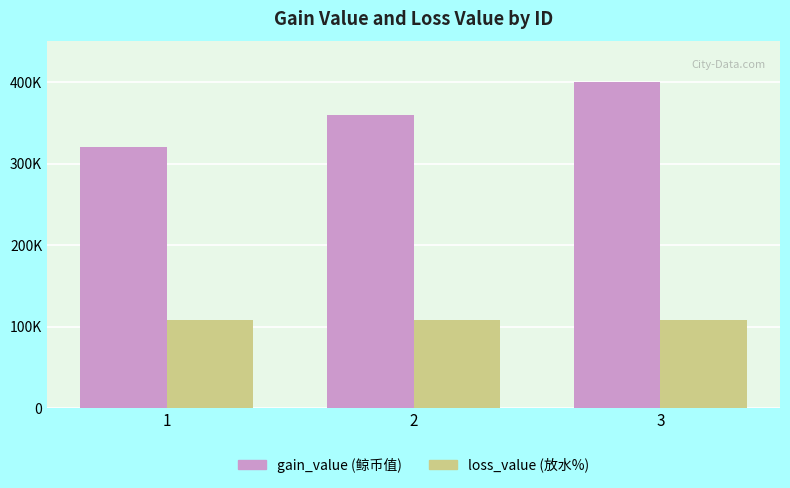

Does the chart contain stacked bars?

No